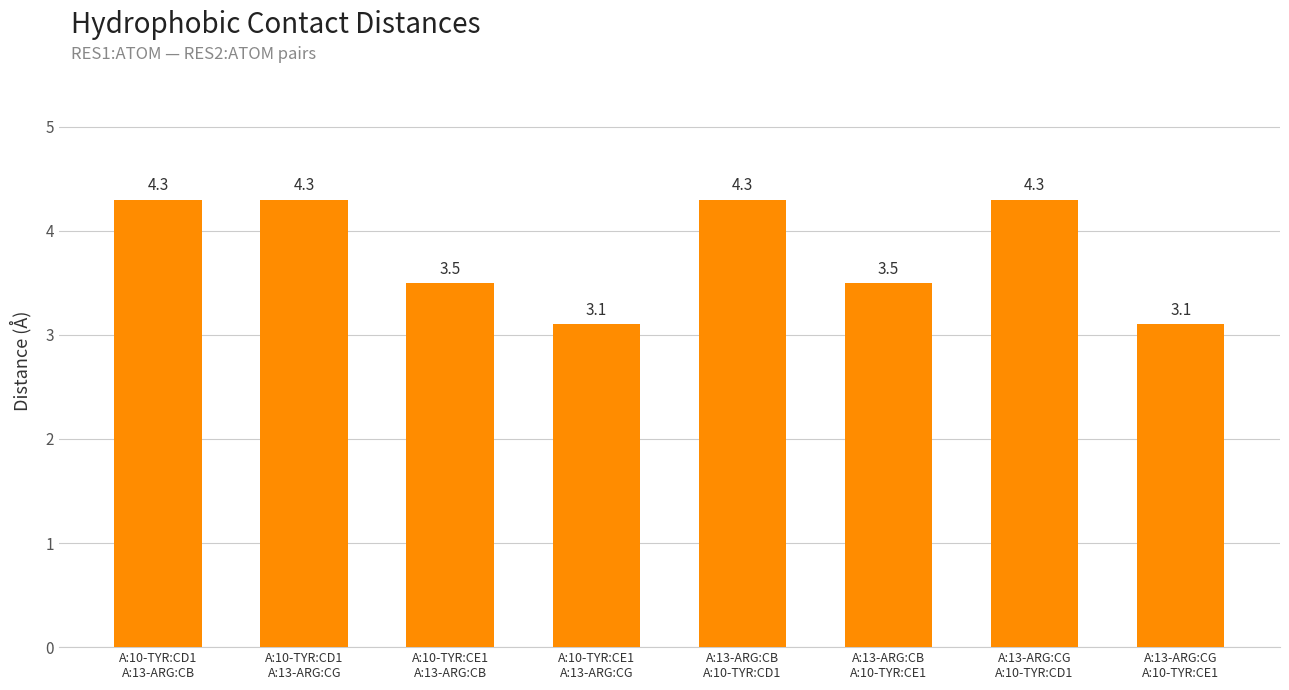

What is the difference between the second highest and minimum values?

1.2